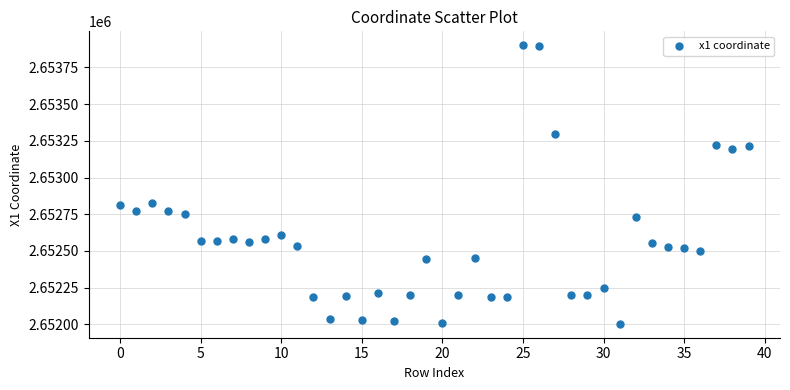

What is the range of Y values (max minus min)?

1897.0